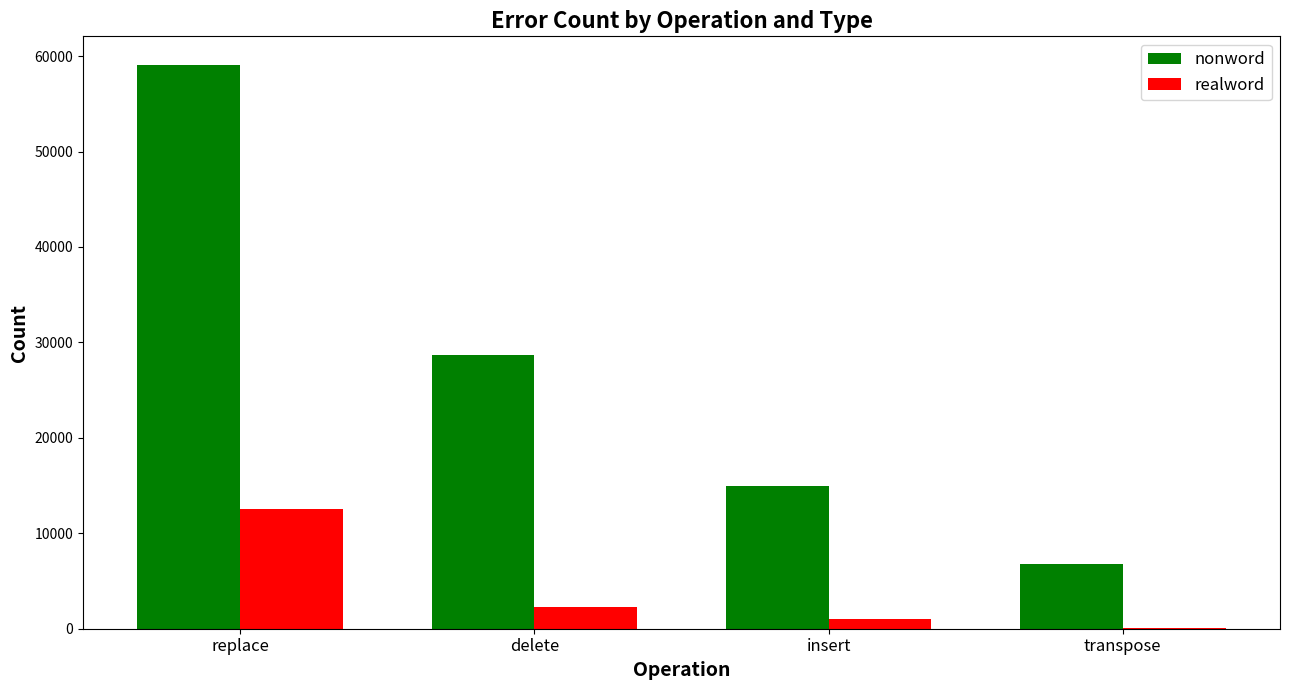

True or false: nonword has a value of 2896 at transpose.

False